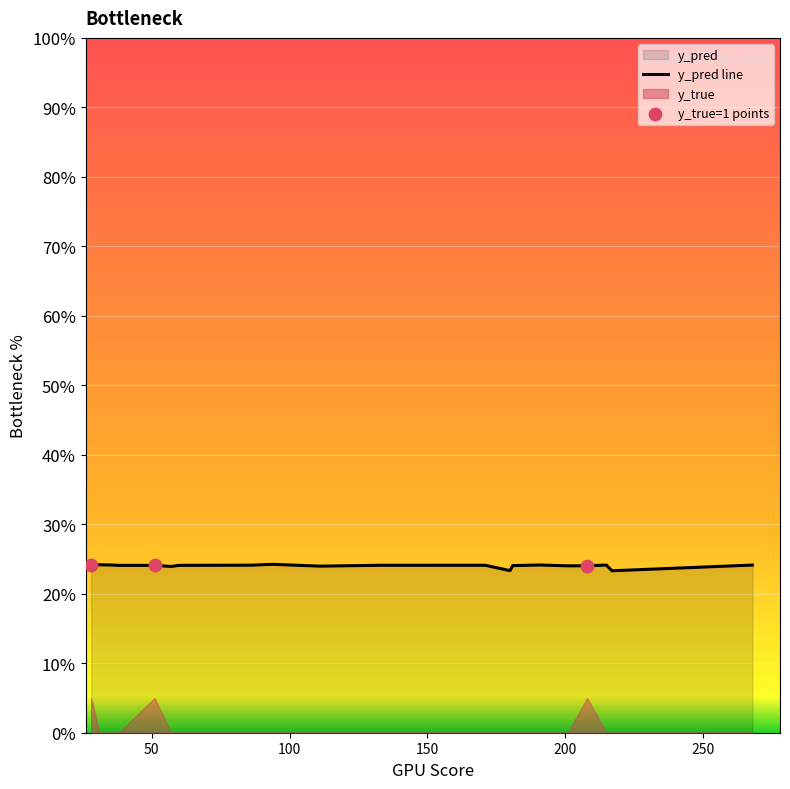

Which has a higher value, 38 or 35?

35